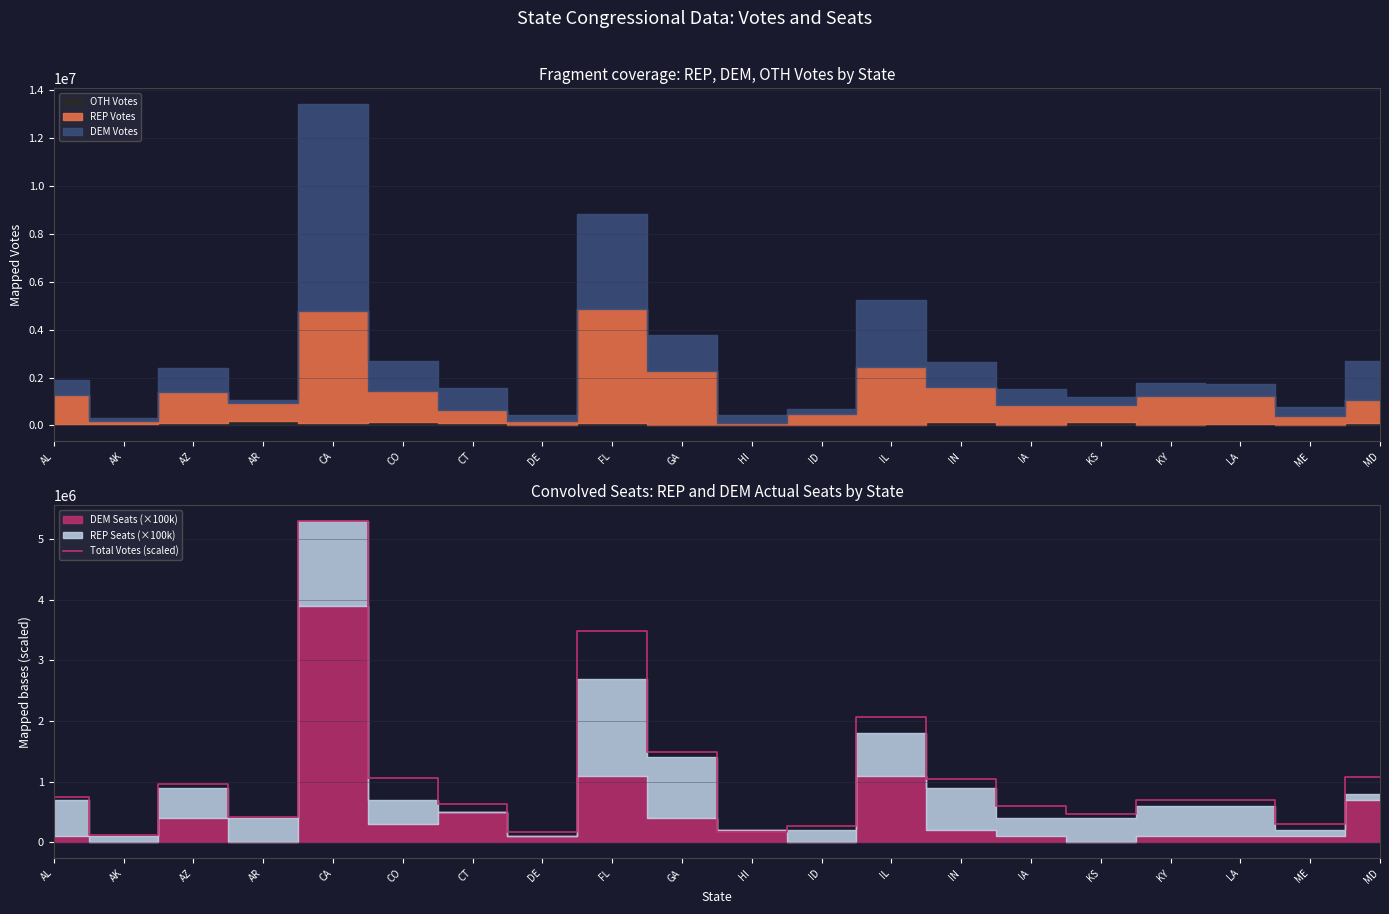

Does the chart display data point markers on the line(s)?

No